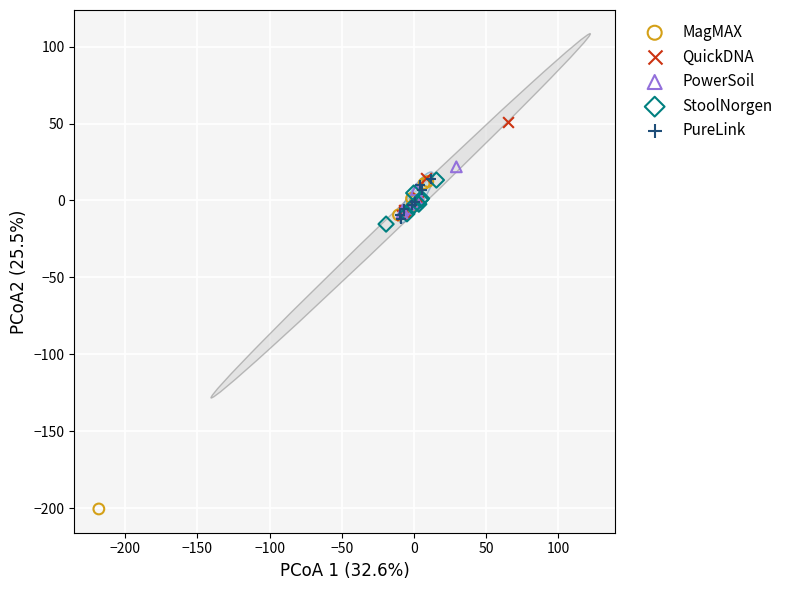

Which series reaches the maximum Y coordinate?

QuickDNA